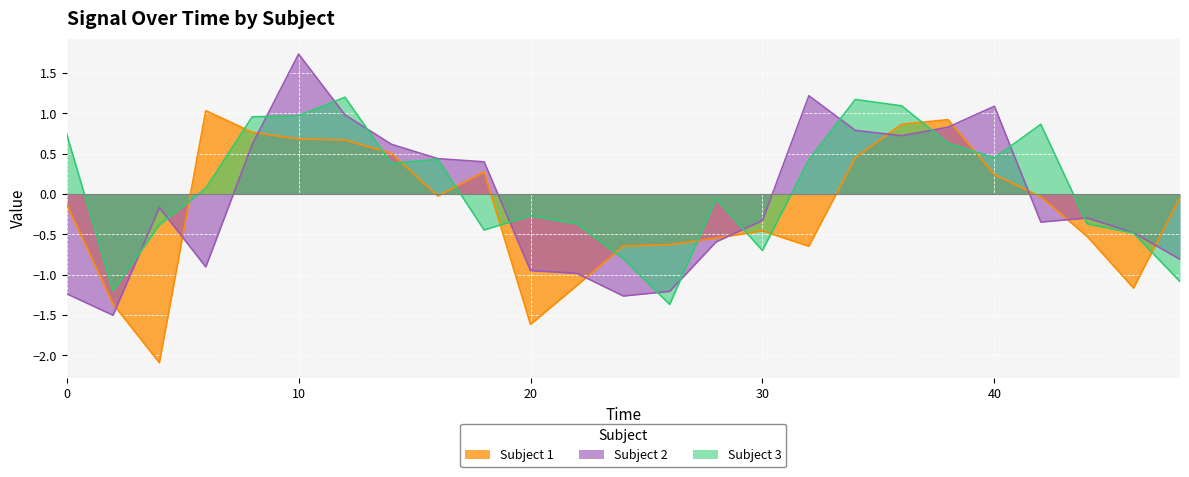

At which category is the sum across all series the highest?

10